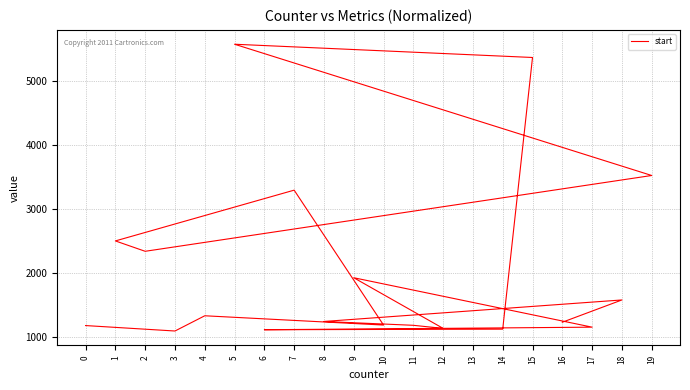

Reading left to right, extract all data points from this chart.

1180	1095	1333	1188	3295	2502	2340	3524	5574	5367	1124	1115	1140	1155	1927	1136	1184	1244	1580	1232